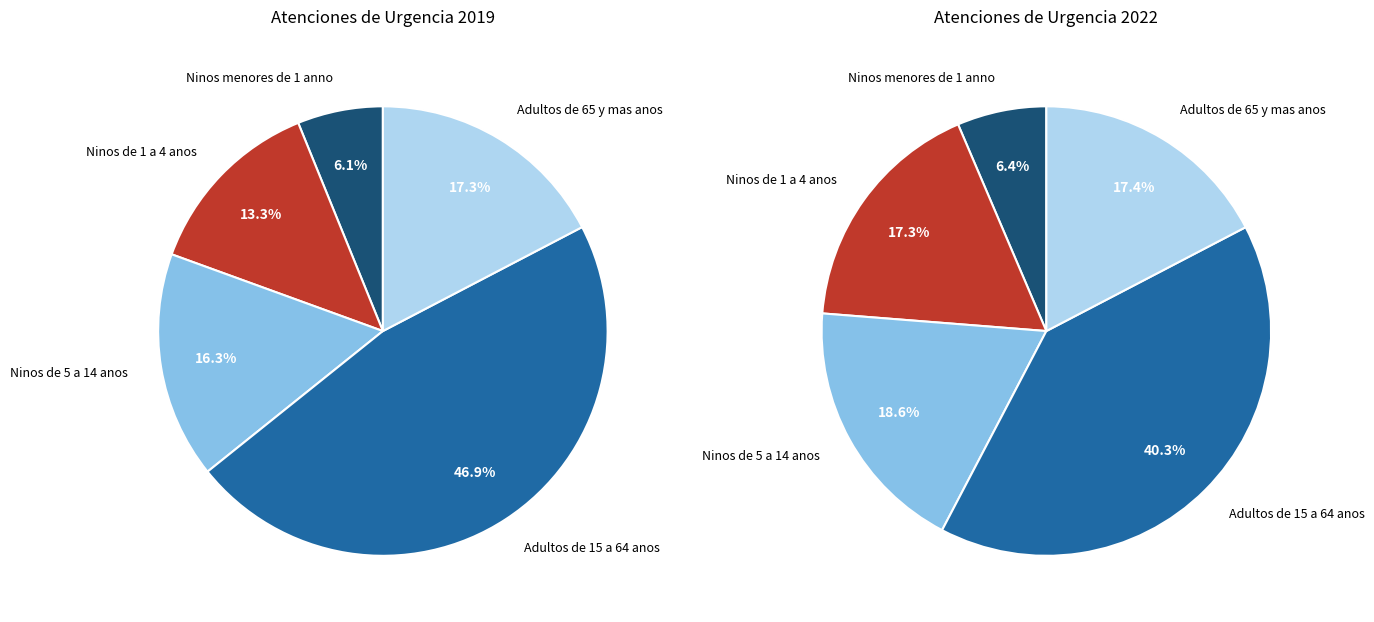

To the nearest percent, what is the average slice percentage?

20%